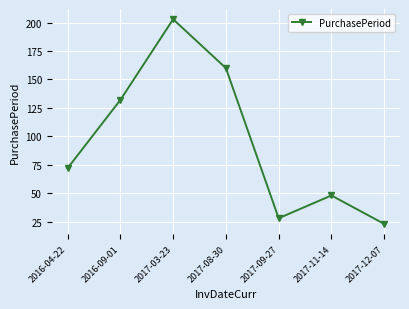

List the labels in order of value, smallest first.

2017-12-07, 2017-09-27, 2017-11-14, 2016-04-22, 2016-09-01, 2017-08-30, 2017-03-23